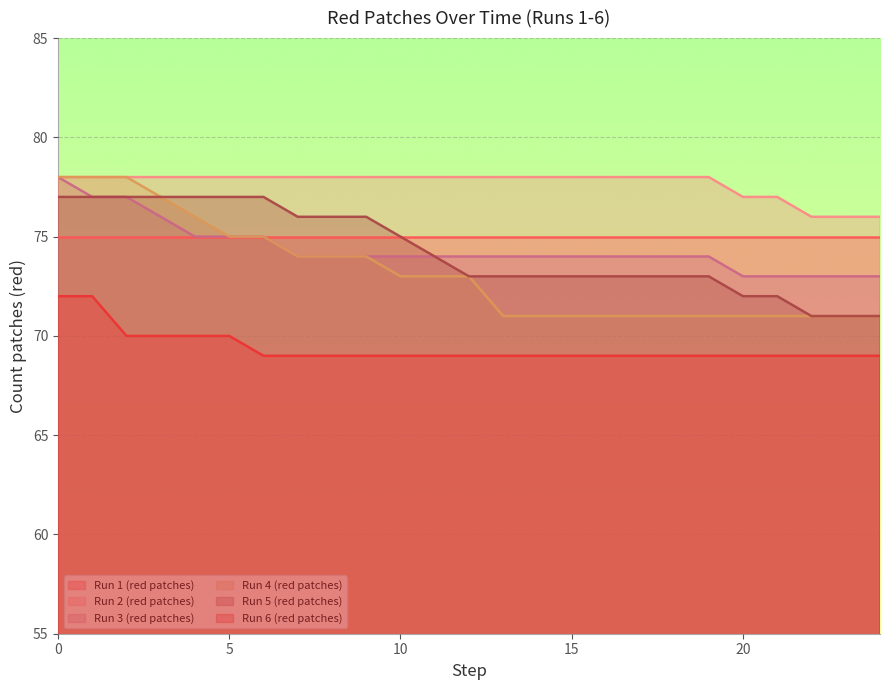

Read the Run 3 (red patches) value at 4.

75